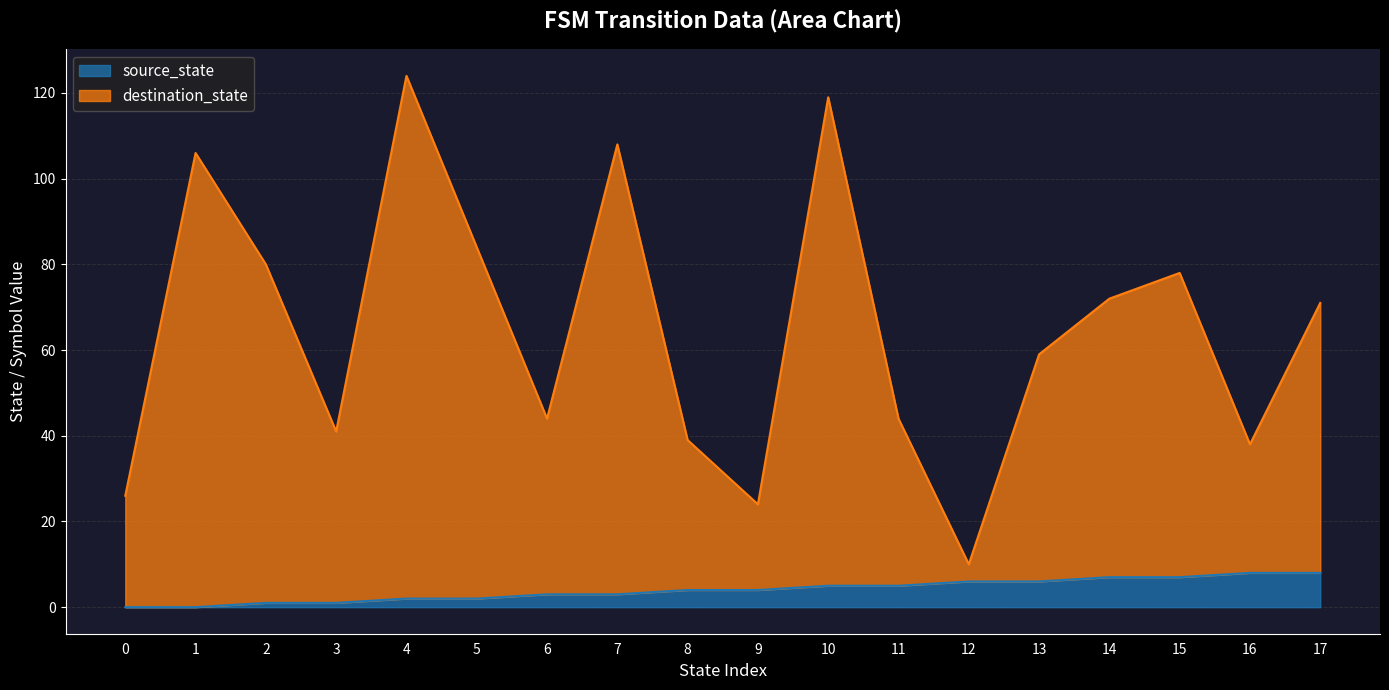

What is the total value across all series at 10?

119